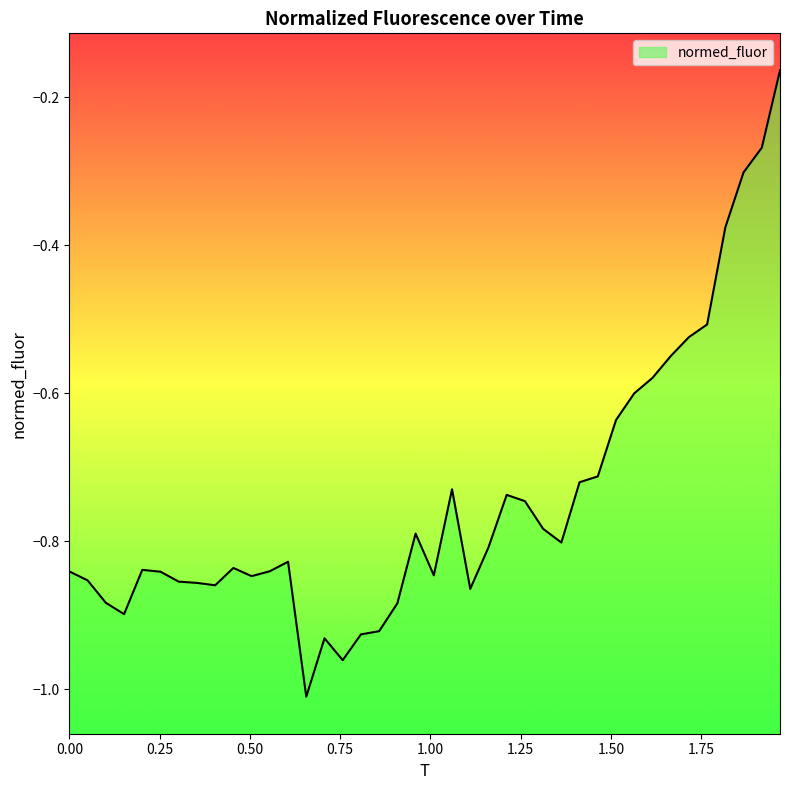

What is the value of the 31st point from the left?

-0.6